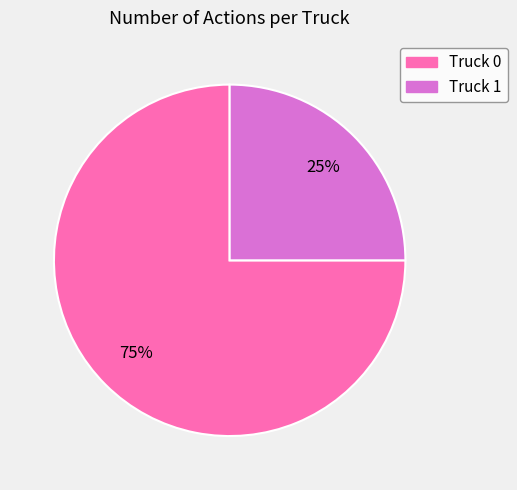

The Truck 0 slice represents 86% of the pie. True or false?

False